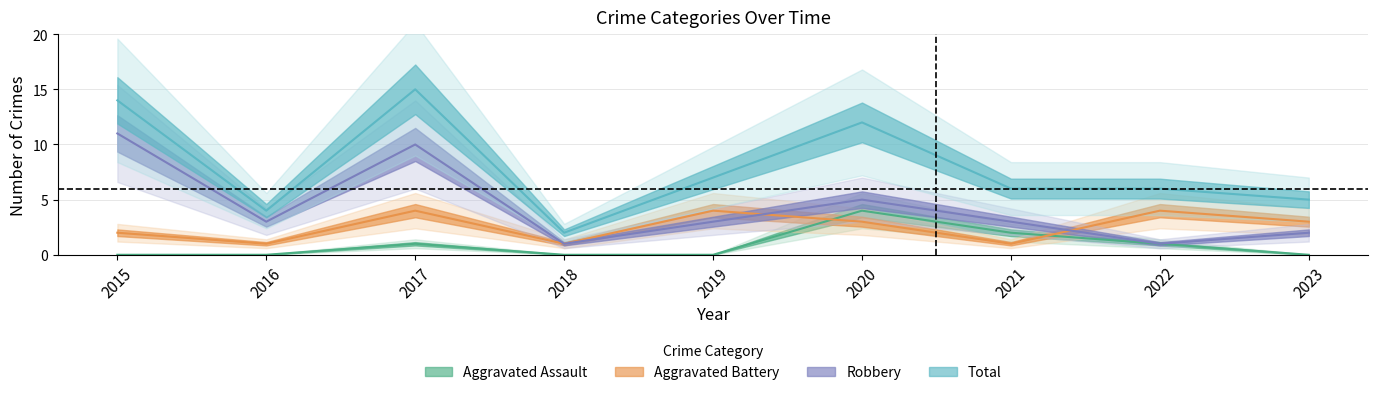

What value does the Total series have at 2017?

15